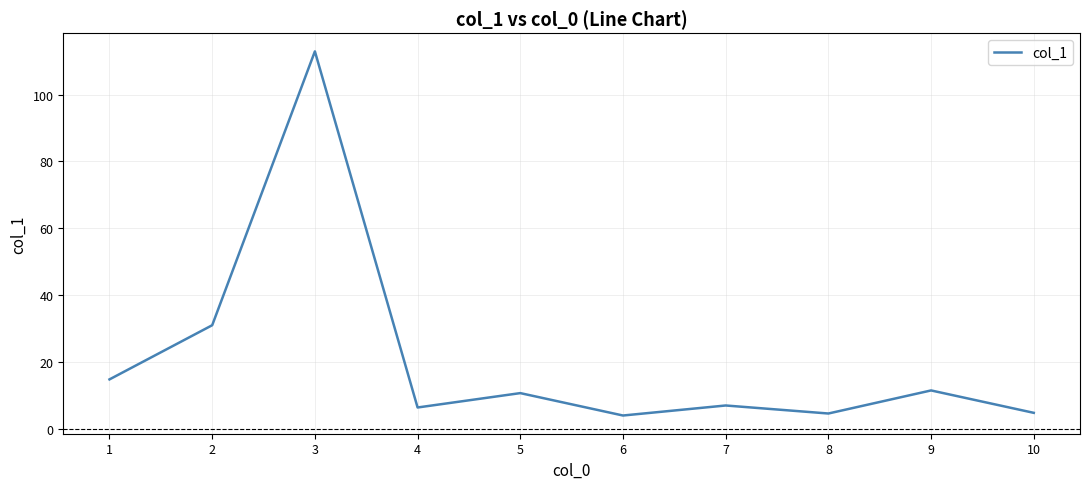

What is the average value?

20.8